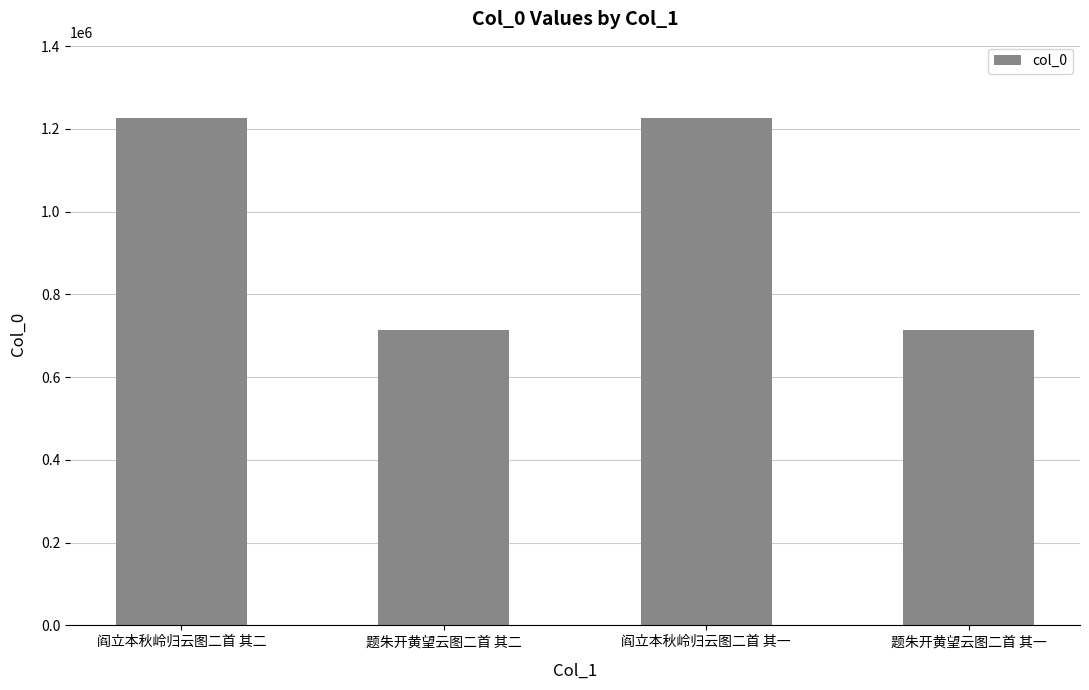

What is the greatest value displayed?

1227020